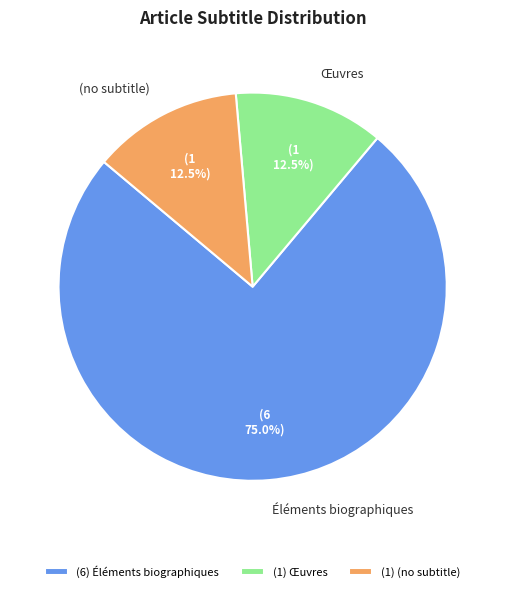

Which has a higher value, (no subtitle) or Éléments biographiques?

Éléments biographiques